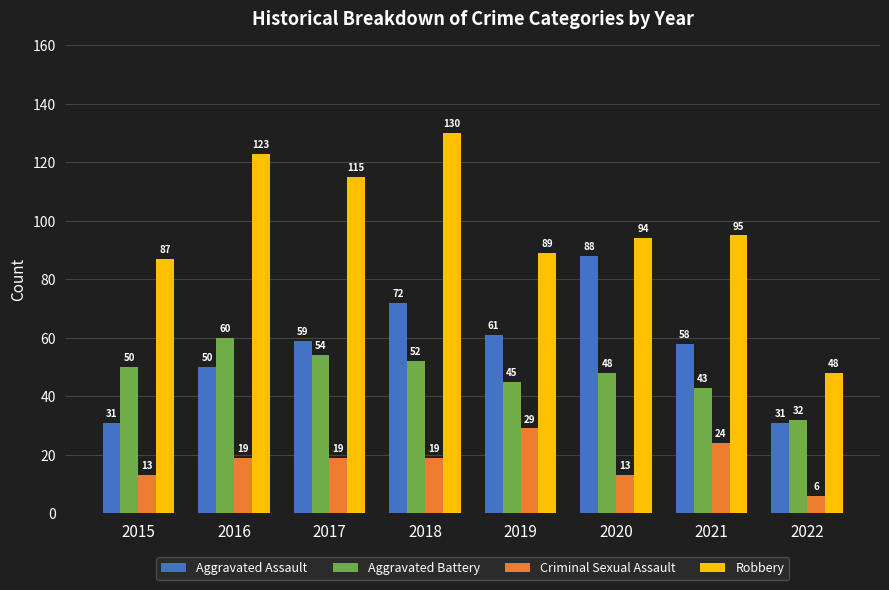

Which series has the largest range (max minus min)?

Robbery